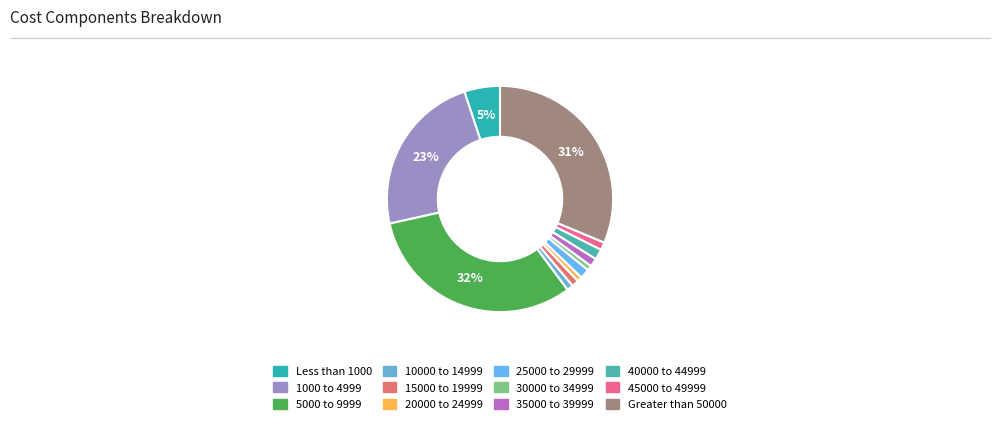

Do 10000 to 14999 and 40000 to 44999 together represent more than half of the pie?

No